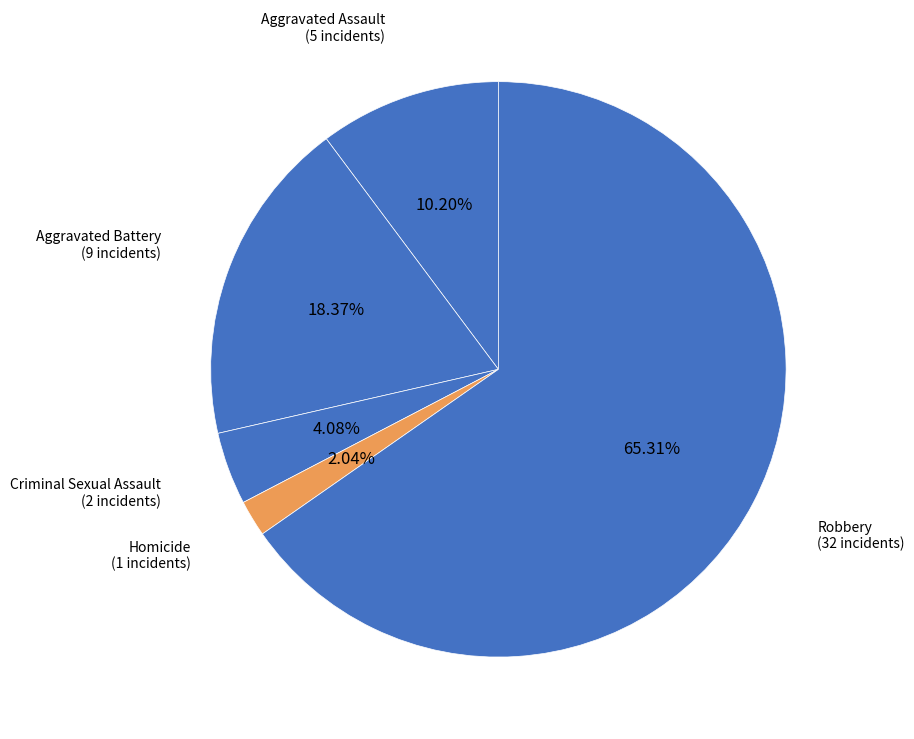

How many segments does this pie chart have?

5